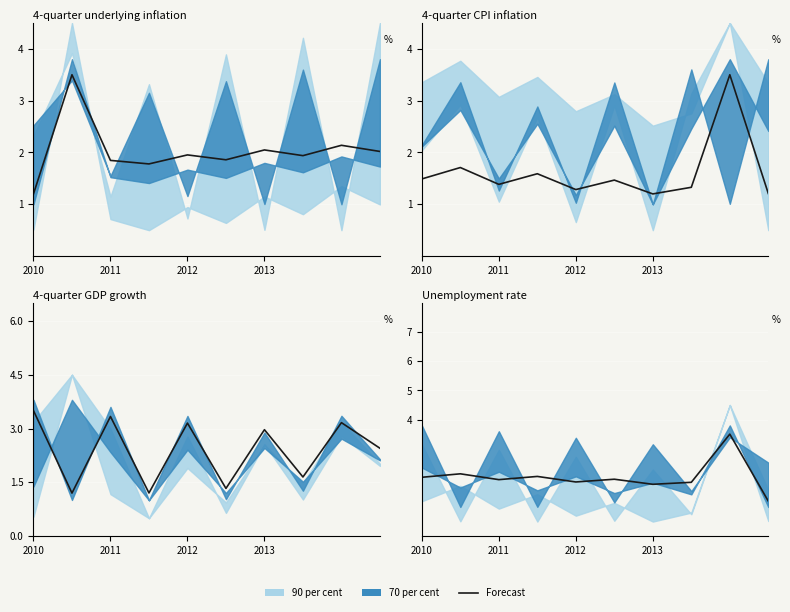

What is the value of the 2nd point from the left?

2.1